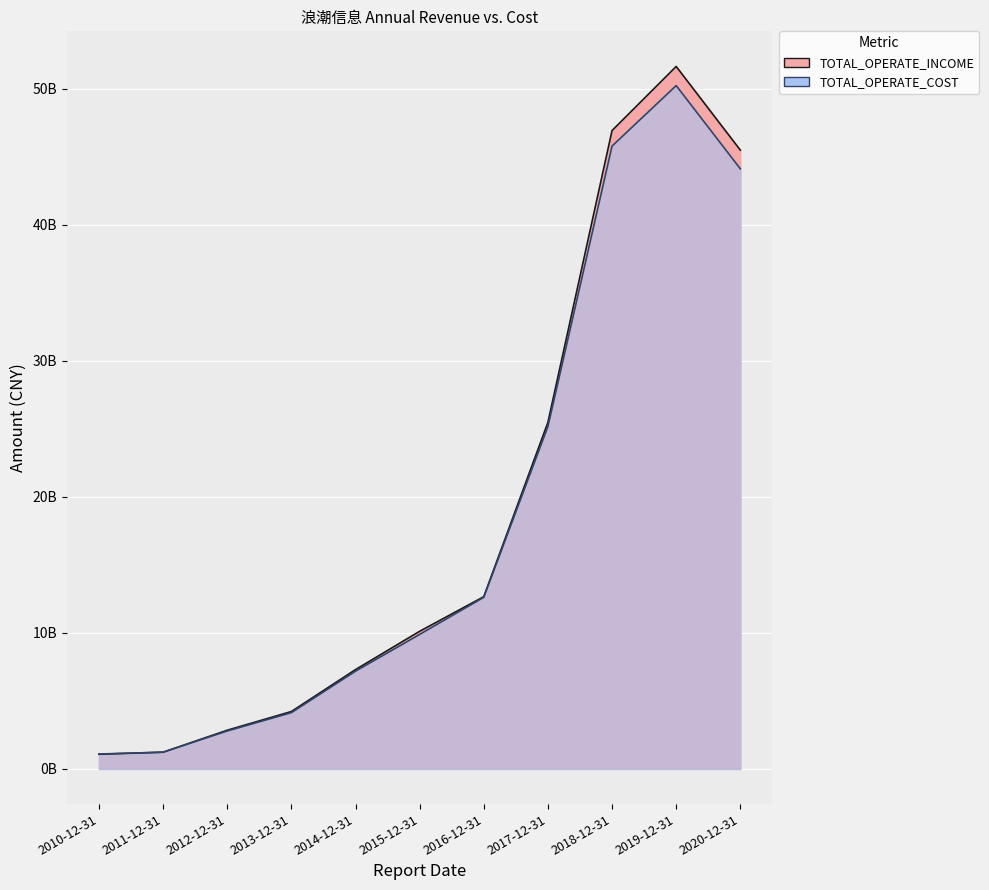

Rank the series at 2018-12-31 from lowest to highest value.

TOTAL_OPERATE_COST, TOTAL_OPERATE_INCOME